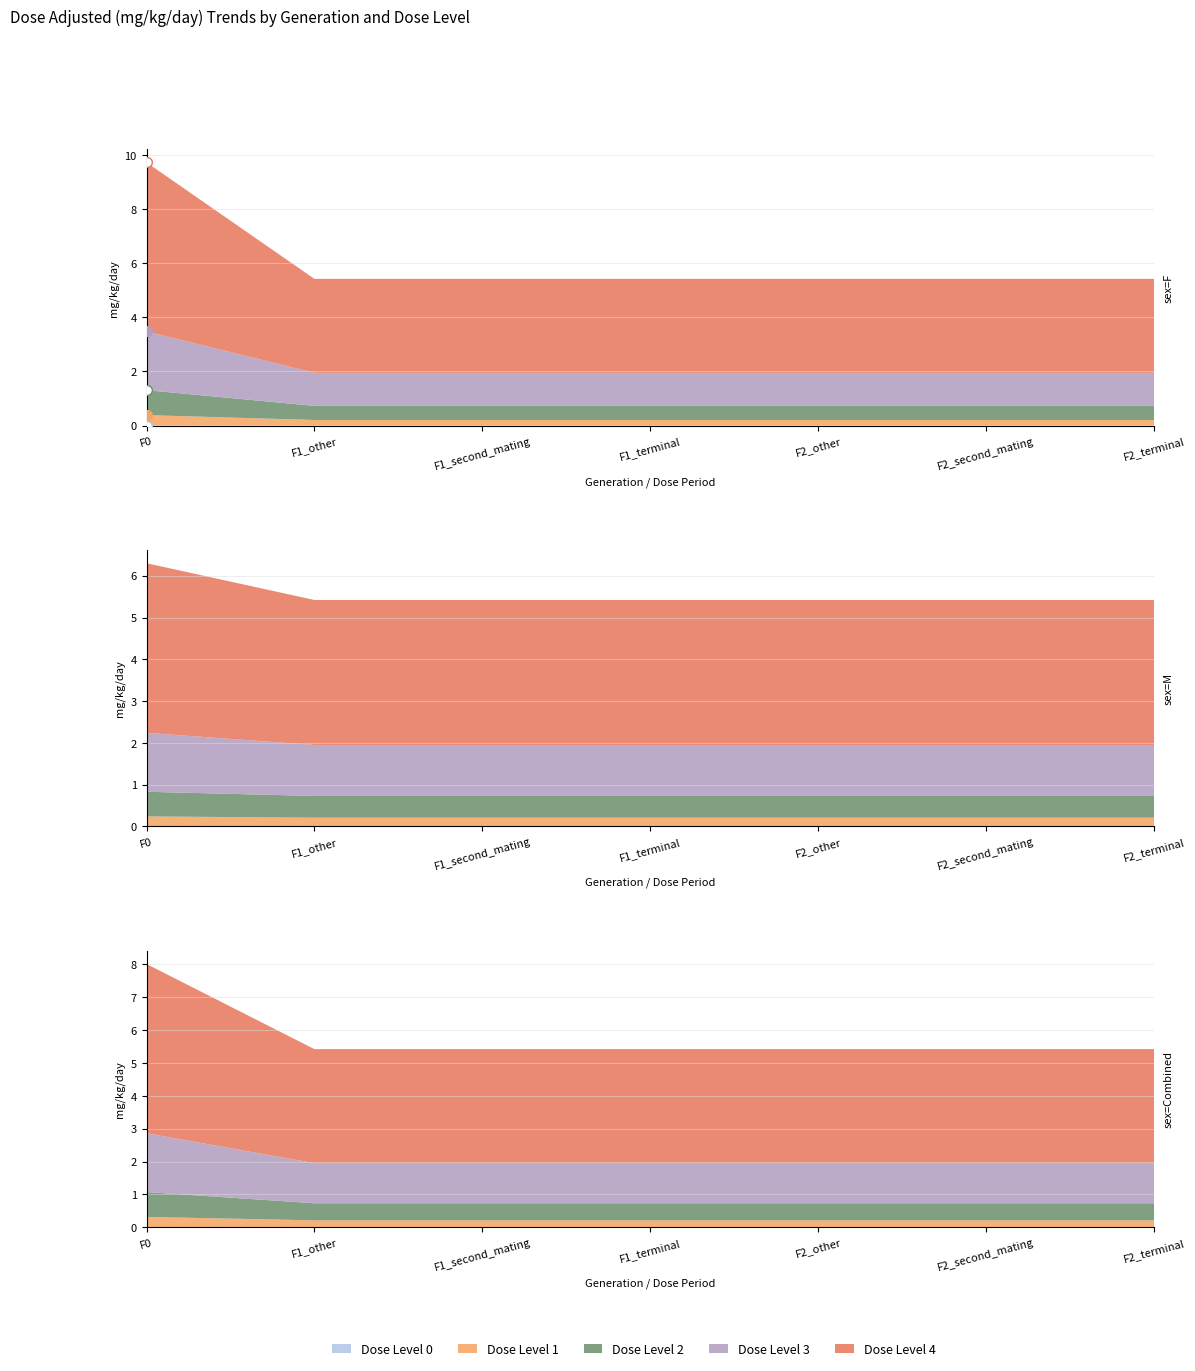

True or false: dose_level_2 and dose_level_0 cross at least once.

False